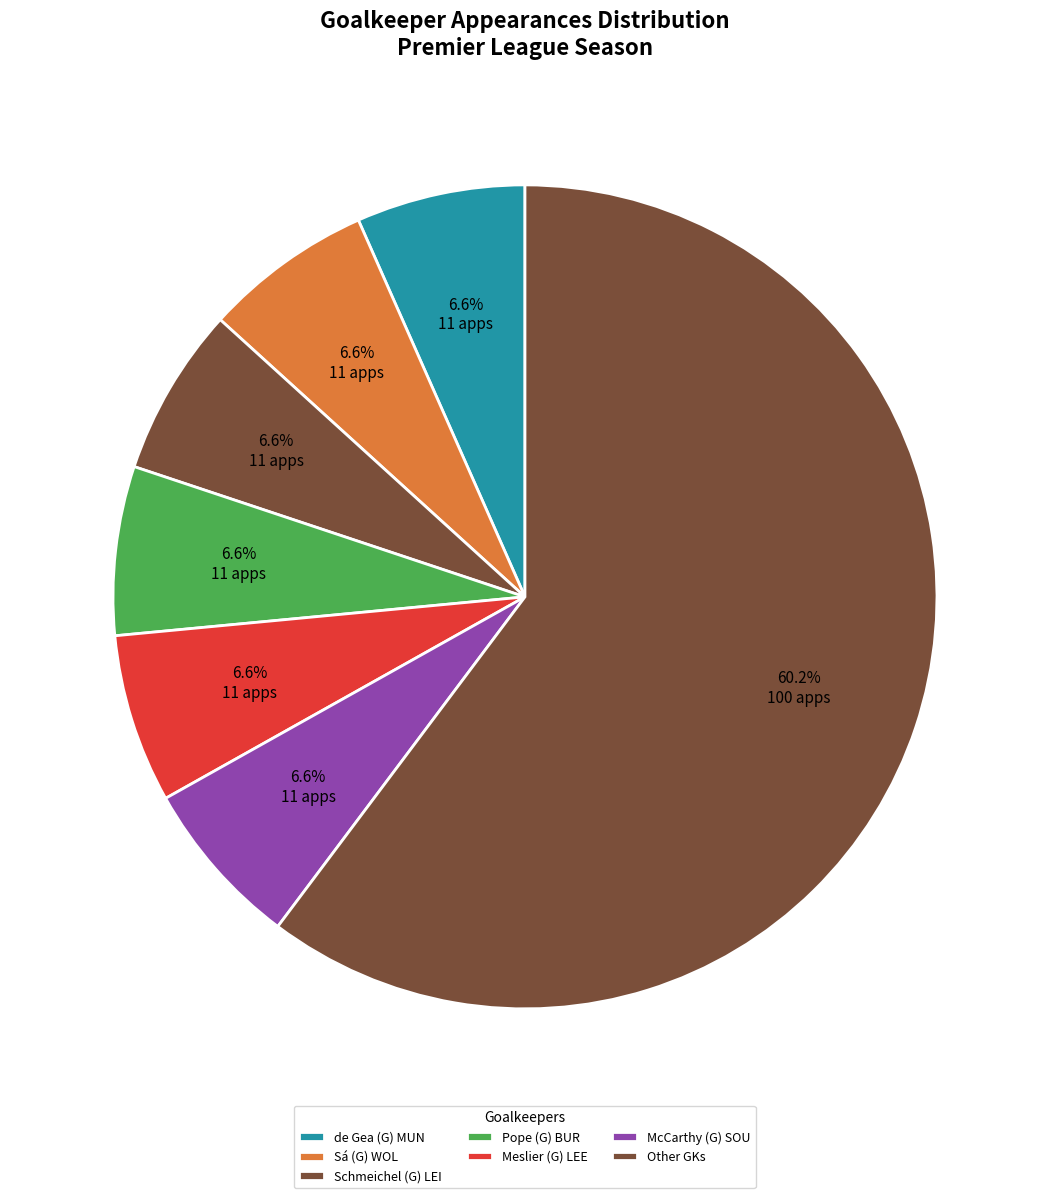

How many segments does this pie chart have?

7